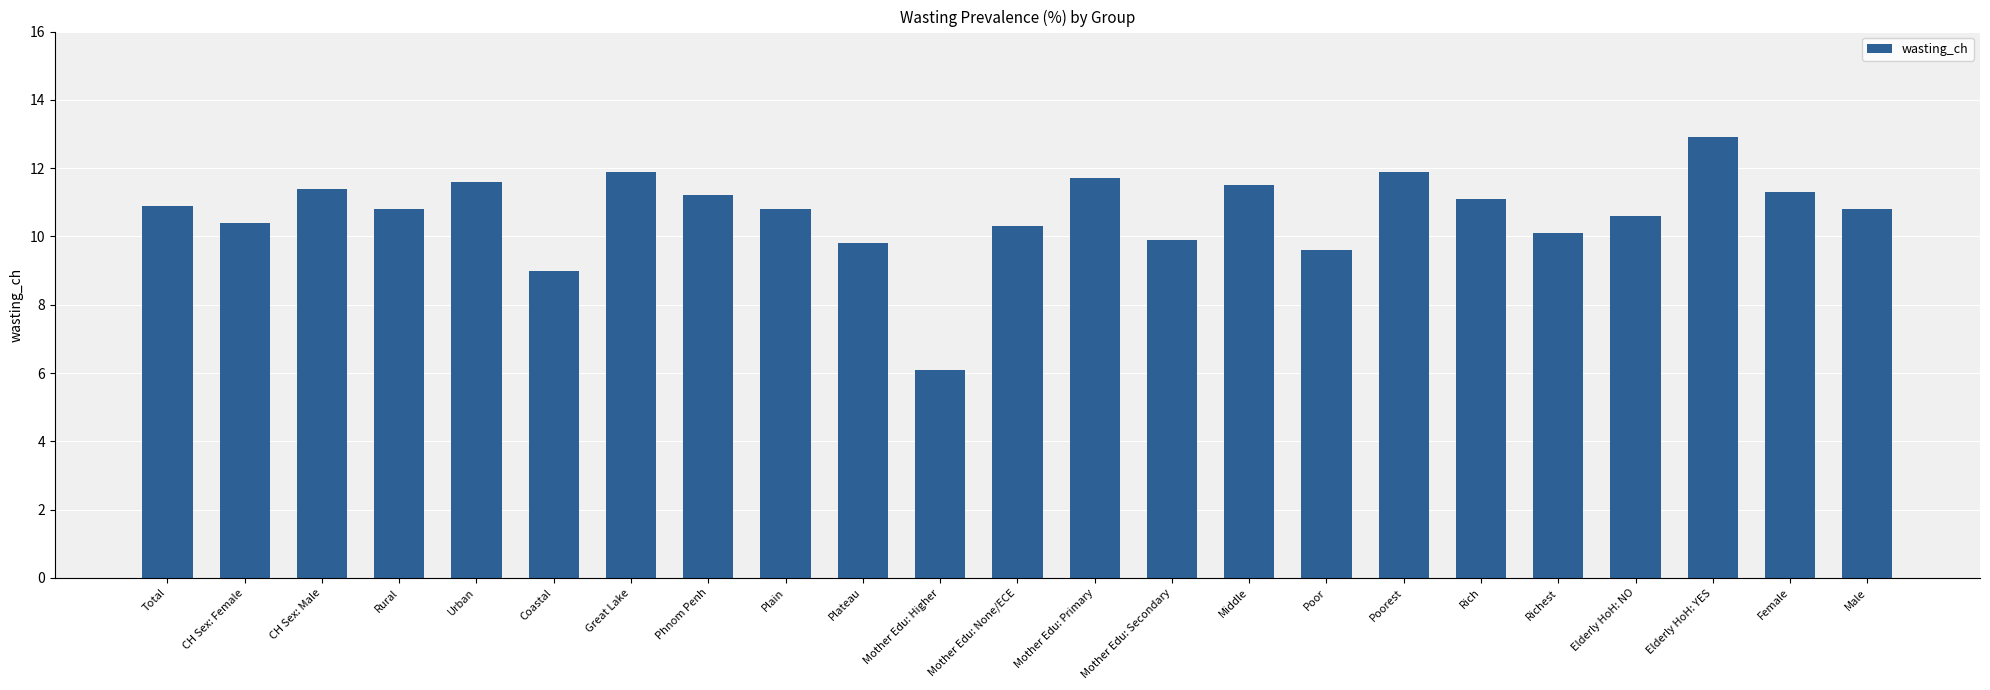

What is the value of the 23rd bar from the left?

10.8